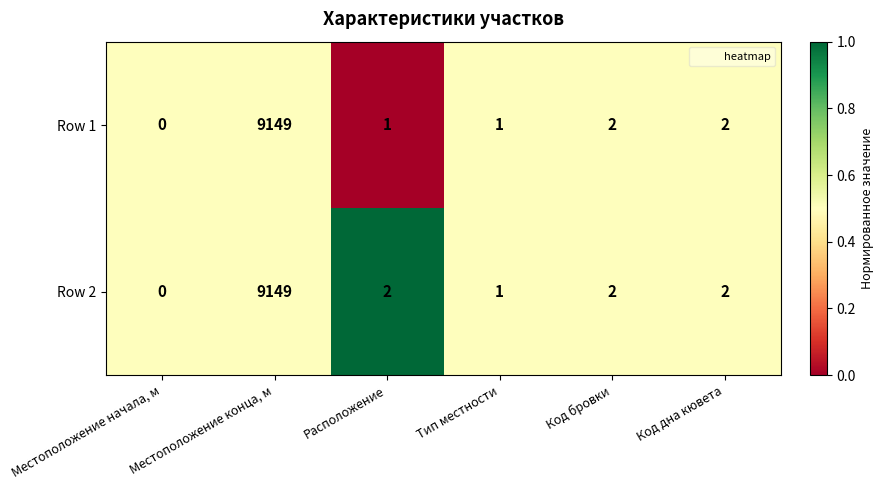

Which category has the lowest value across all series?

Местоположение начала, м